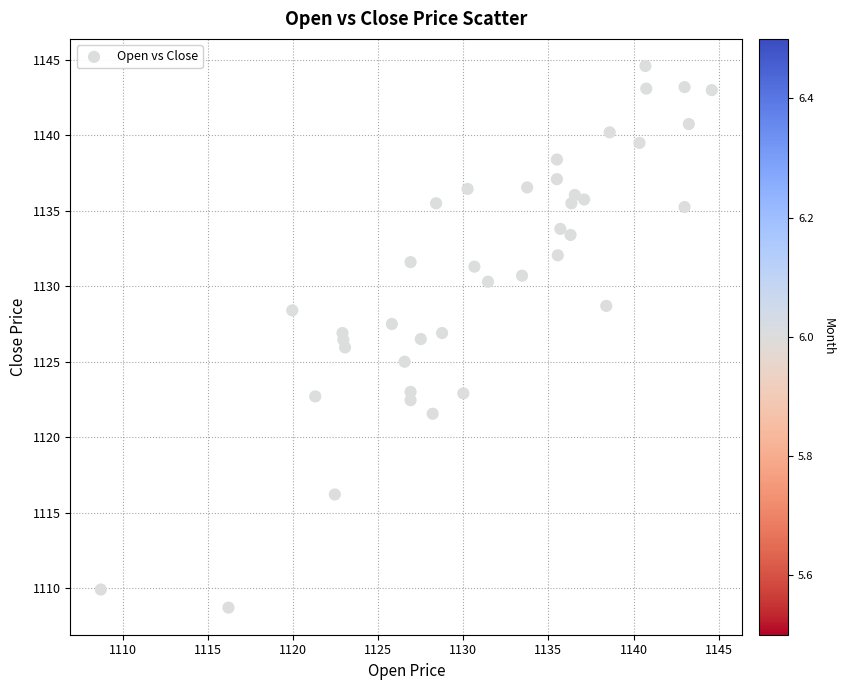

What is the range of Y values (max minus min)?

35.9